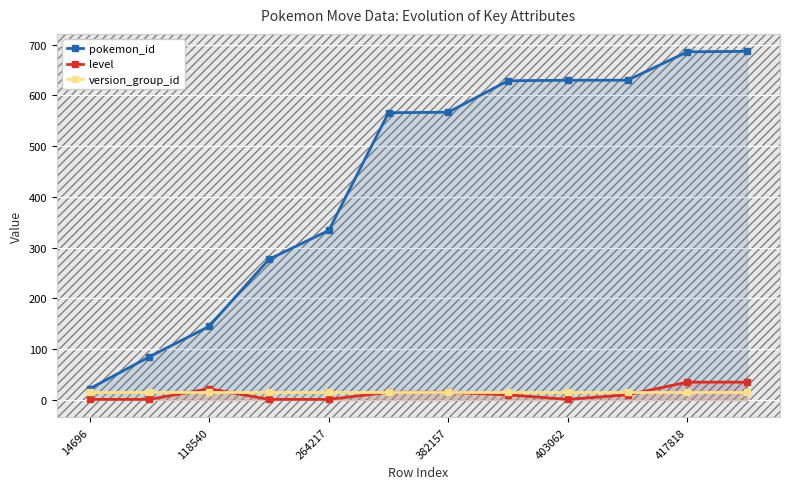

At how many categories does at least one series exceed 396?

7